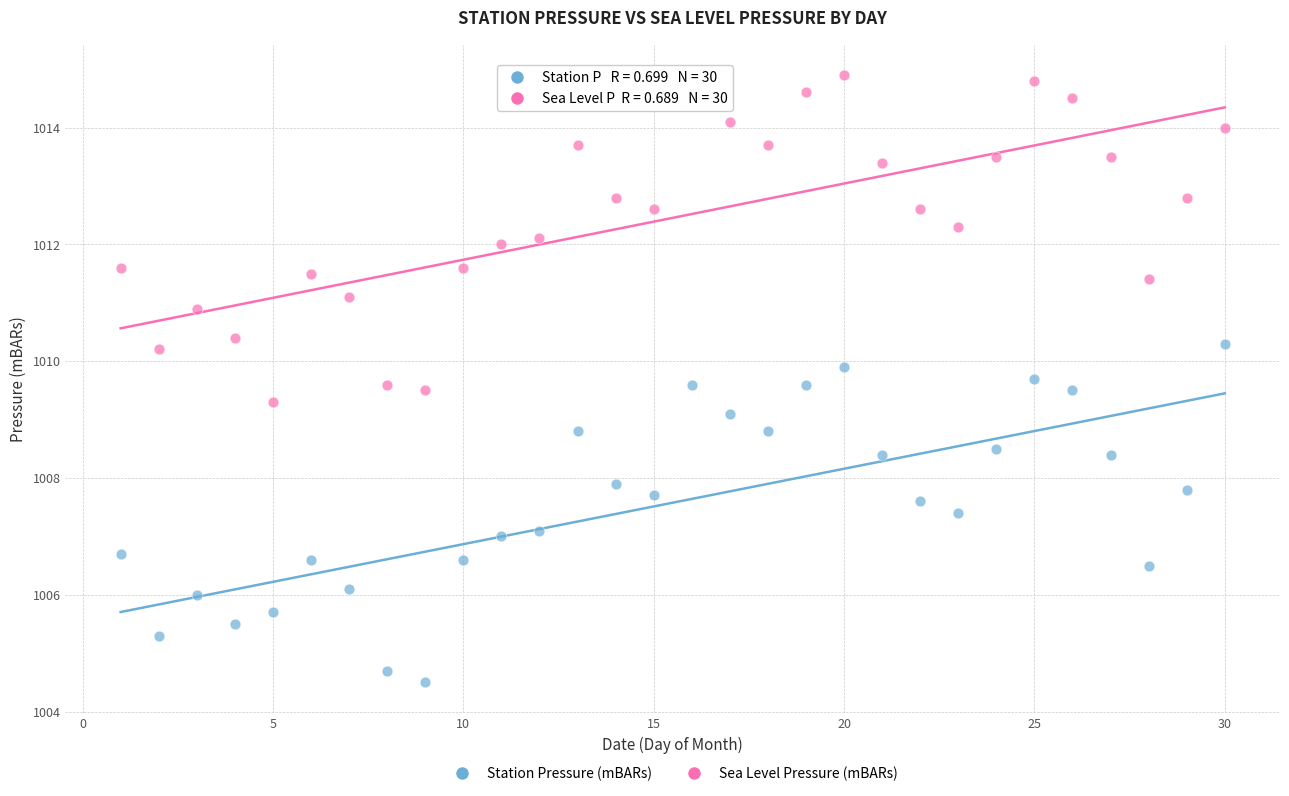

Across all data points, what is the range of Y values (max minus min)?

10.4